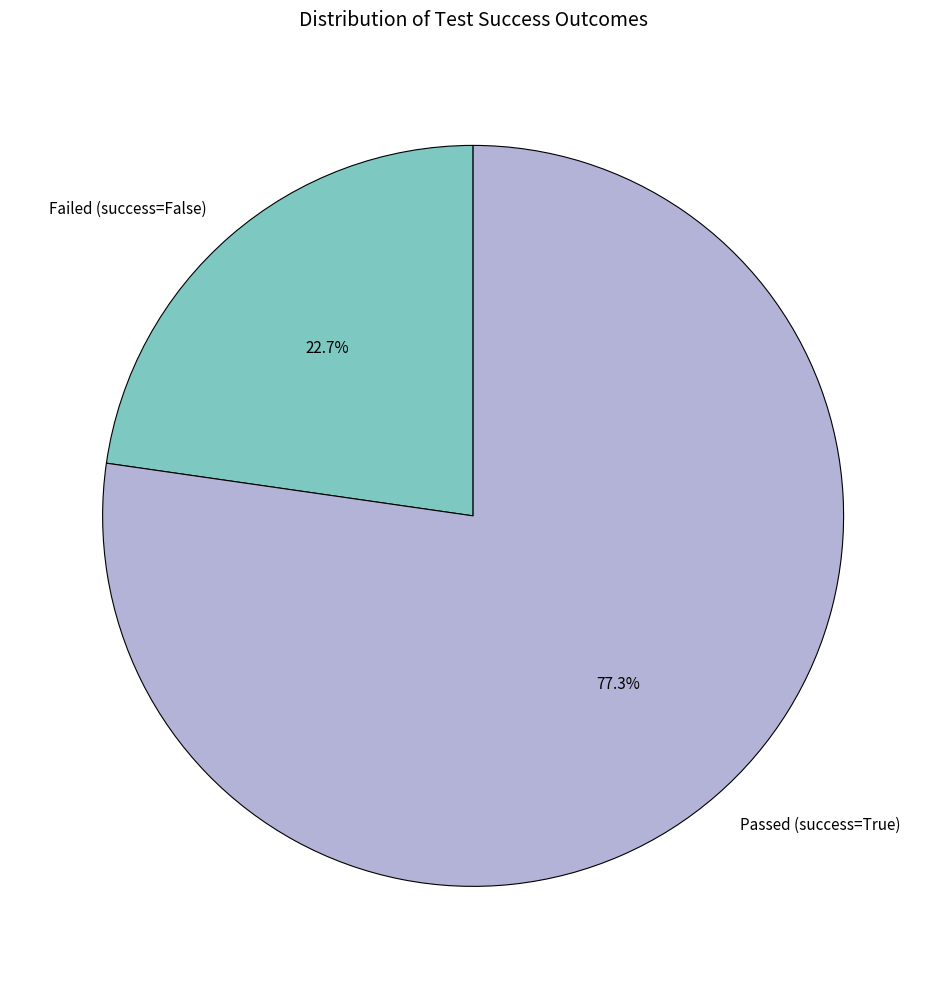

Which category has the smallest portion of the pie?

Failed (success=False)